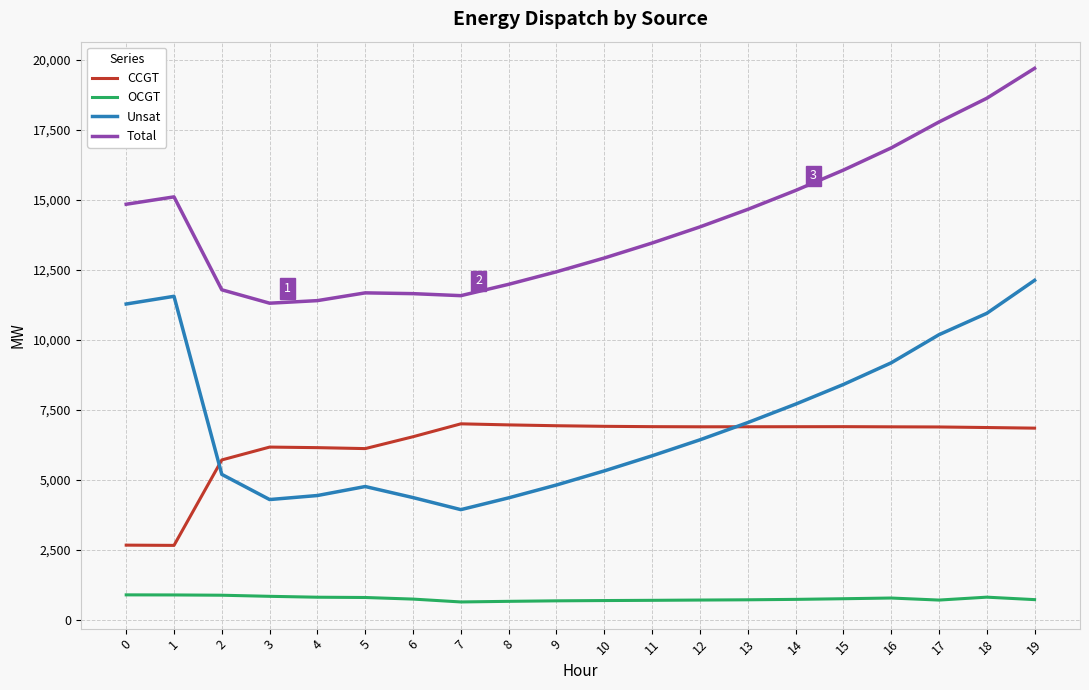

What is the total value across all series at 5?

23346